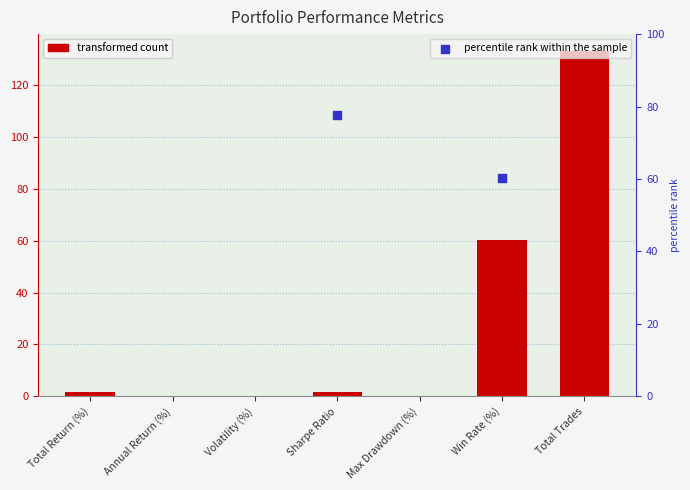

Which has a higher value, Volatility (%) or Sharpe Ratio?

Sharpe Ratio